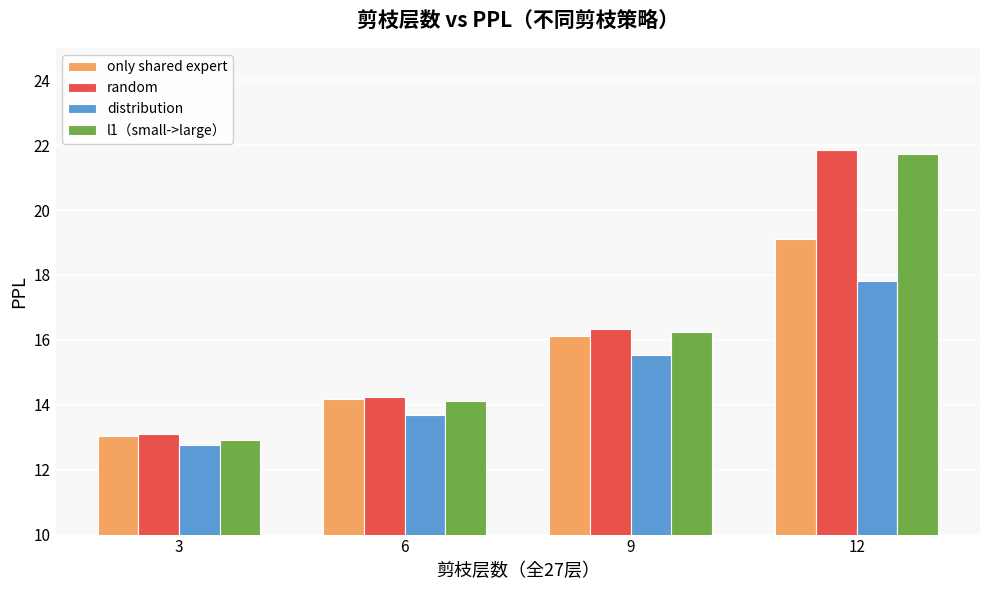

What is the difference between the only shared expert values at 6 and 9?

1.9